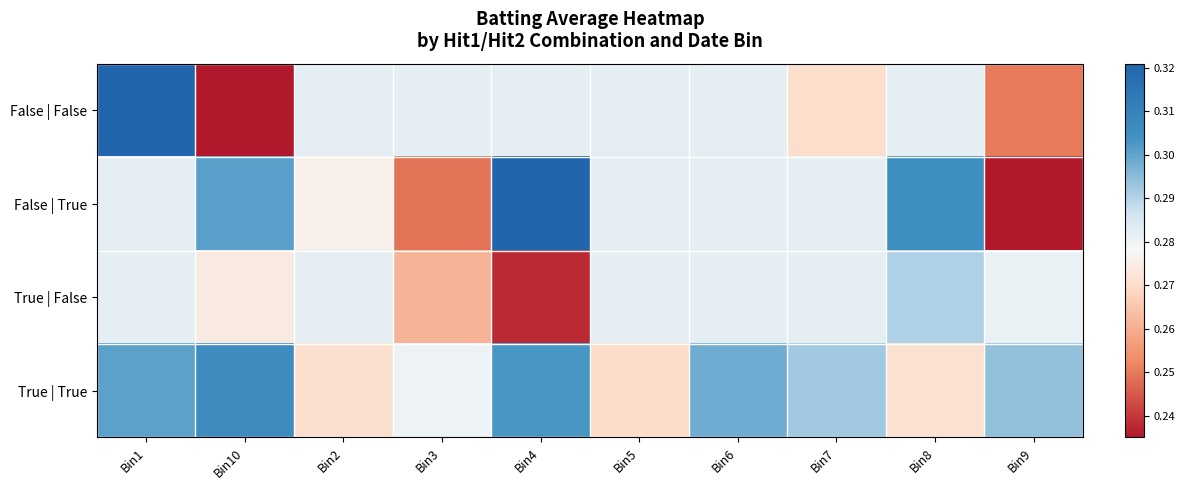

Reading left to right, what are all the values shown in this chart?

False | False: Bin1=0.3	Bin10=0.2	Bin2=0.3	Bin3=0.3	Bin4=0.3	Bin5=0.3	Bin6=0.3	Bin7=0.3	Bin8=0.3	Bin9=0.2
False | True: Bin1=0.3	Bin10=0.3	Bin2=0.3	Bin3=0.2	Bin4=0.3	Bin5=0.3	Bin6=0.3	Bin7=0.3	Bin8=0.3	Bin9=0.2
True | False: Bin1=0.3	Bin10=0.3	Bin2=0.3	Bin3=0.3	Bin4=0.2	Bin5=0.3	Bin6=0.3	Bin7=0.3	Bin8=0.3	Bin9=0.3
True | True: Bin1=0.3	Bin10=0.3	Bin2=0.3	Bin3=0.3	Bin4=0.3	Bin5=0.3	Bin6=0.3	Bin7=0.3	Bin8=0.3	Bin9=0.3